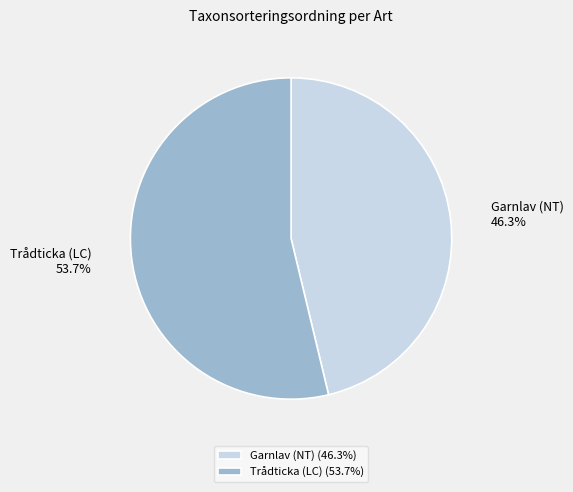

Approximately how many times larger is the value at Garnlav (NT) compared to Trådticka (LC)?

0.9